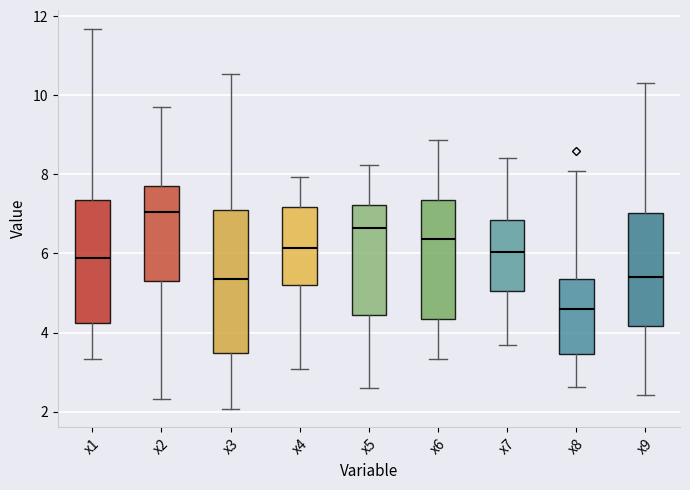

Where is the upper edge of the box for x7 on the y-axis? The values are not printed on the chart, so give them approximately, as read against the axis.

6.8